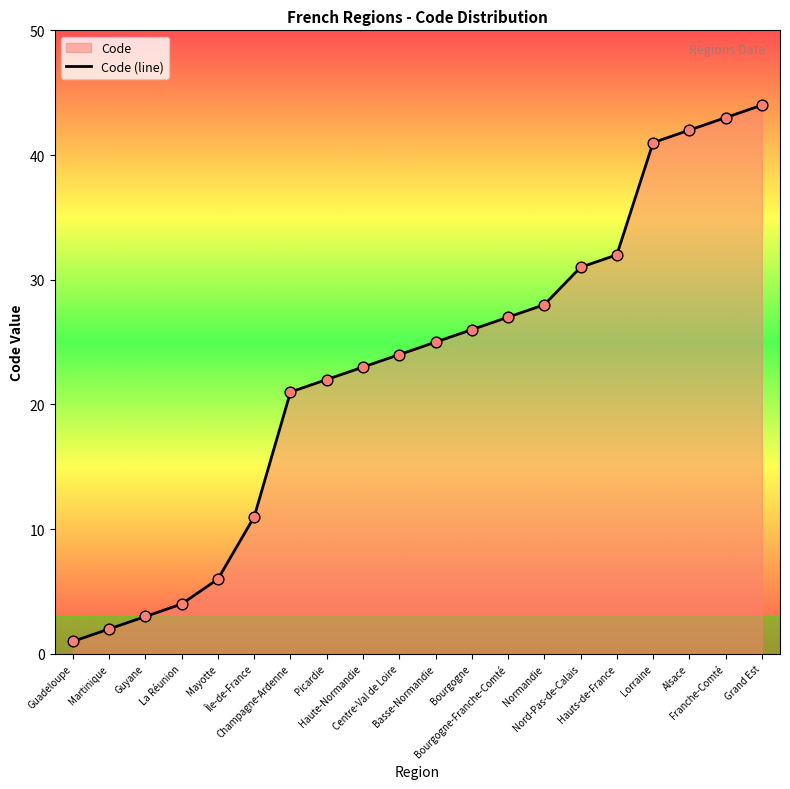

Which has a higher value, Grand Est or Alsace?

Grand Est